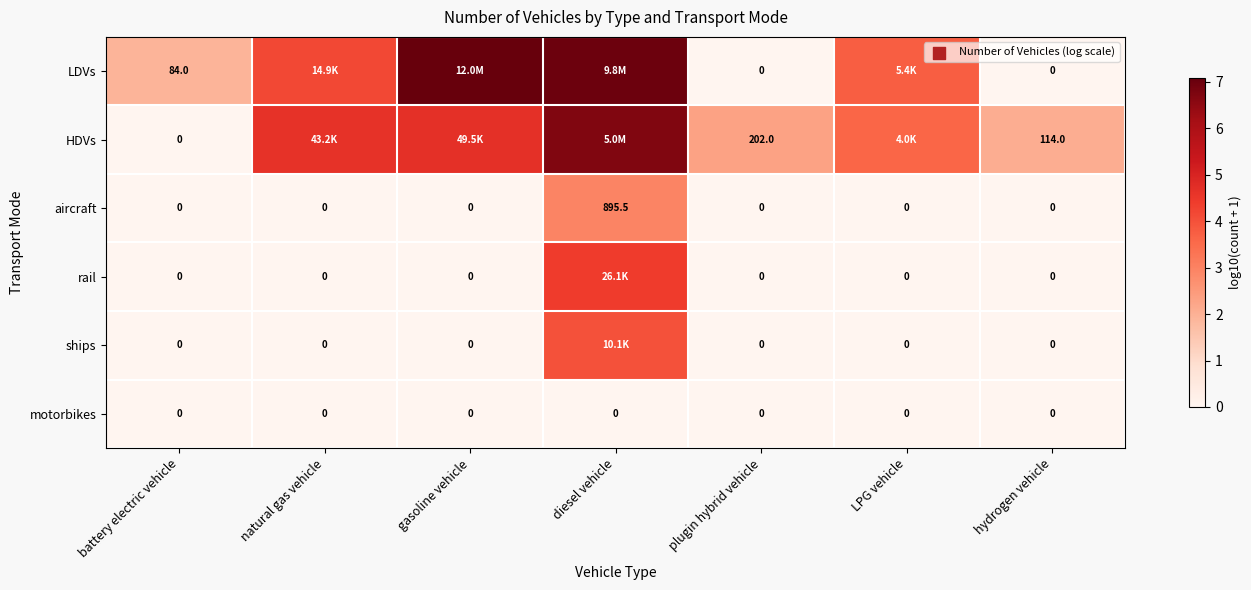

At how many categories does at least one series exceed 2?

6